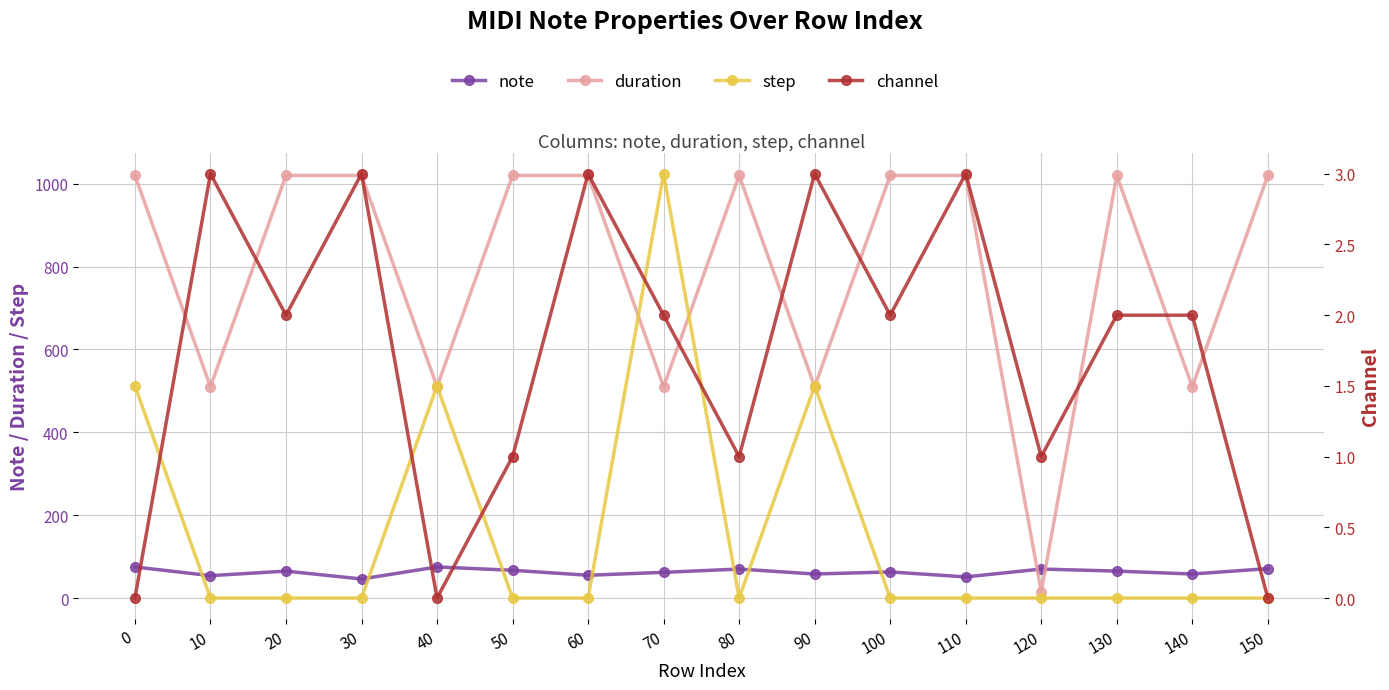

Where is the first local minimum for step?

80